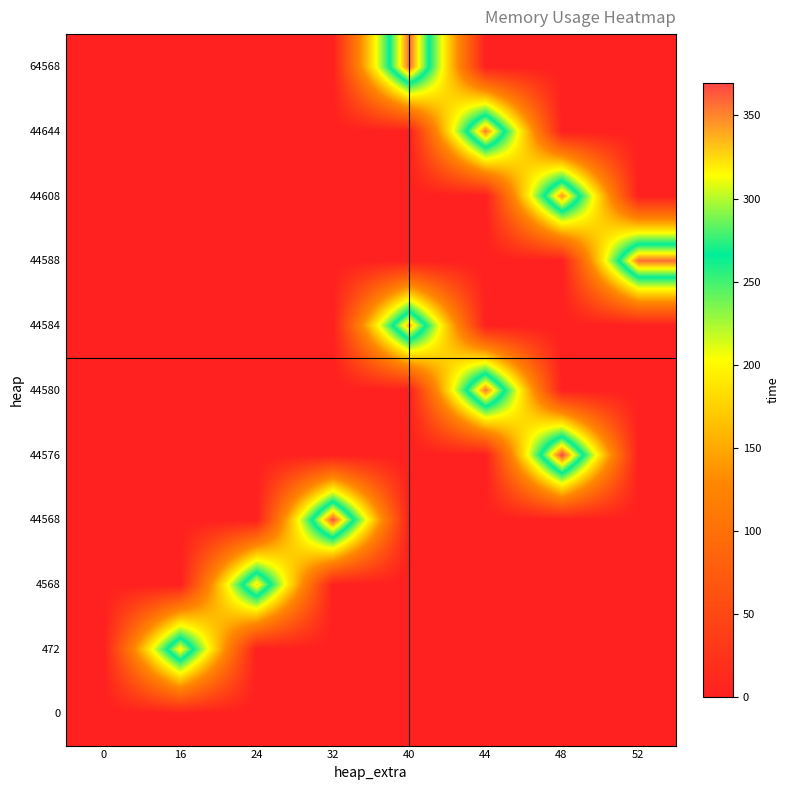

What is the greatest value displayed?

369.7